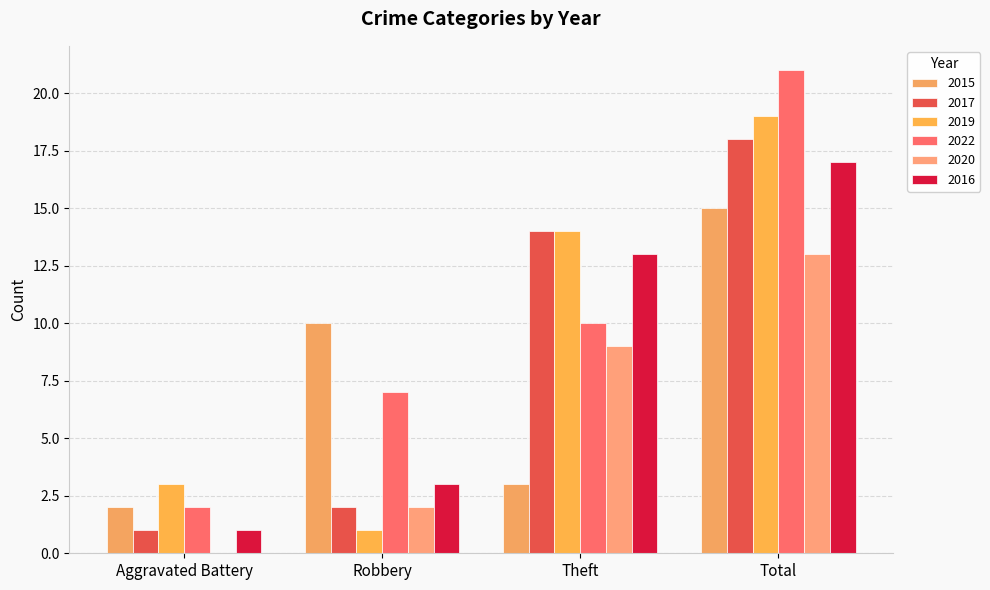

What is the value of the 2017 bar at the 1st from the left?

1